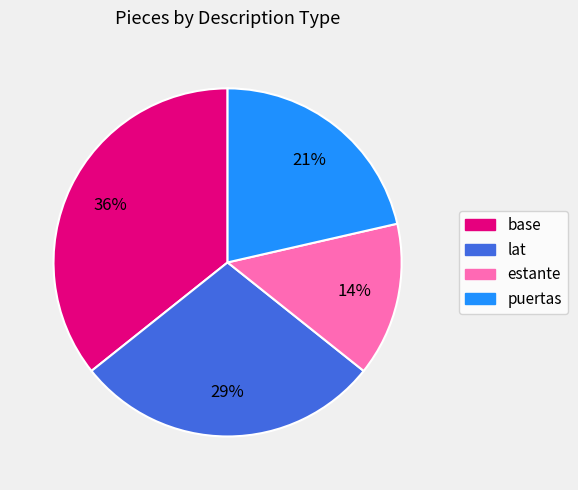

To the nearest percent, what is the combined percentage of puertas and base?

57%